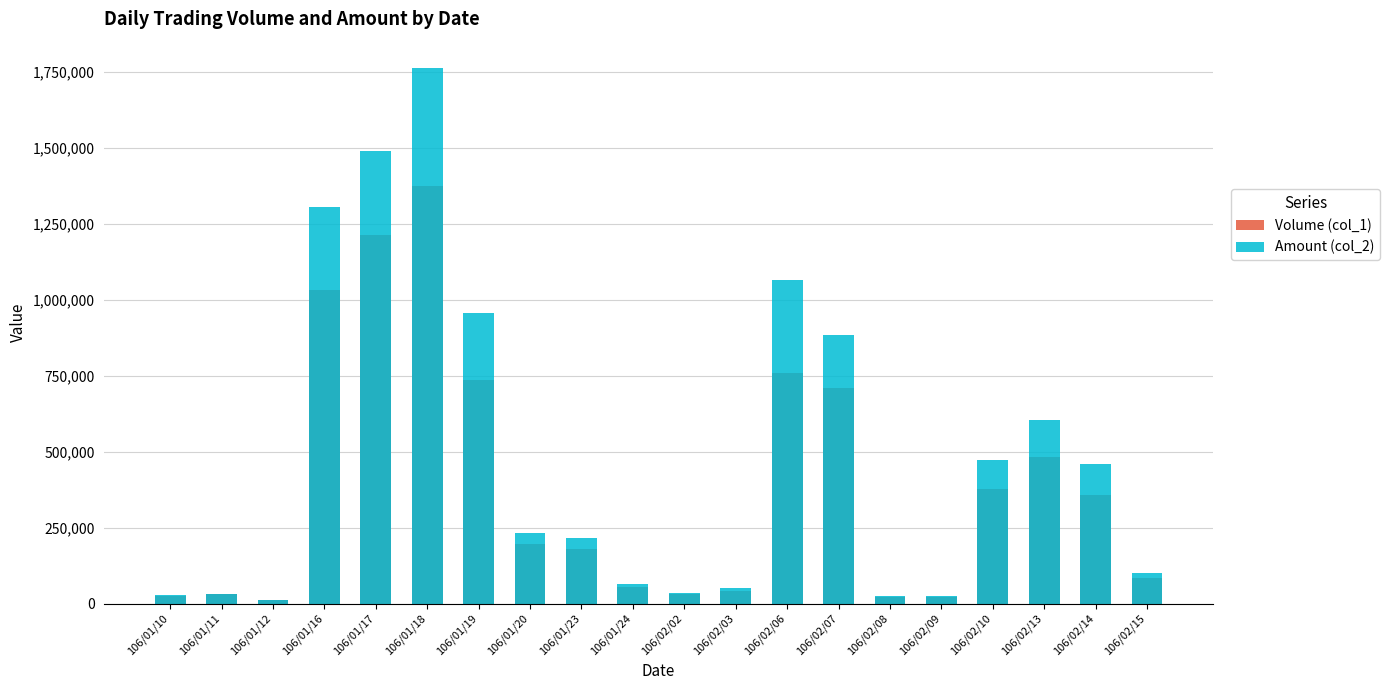

What is the approximate value of Volume (col_1) at 106/02/07?

710000